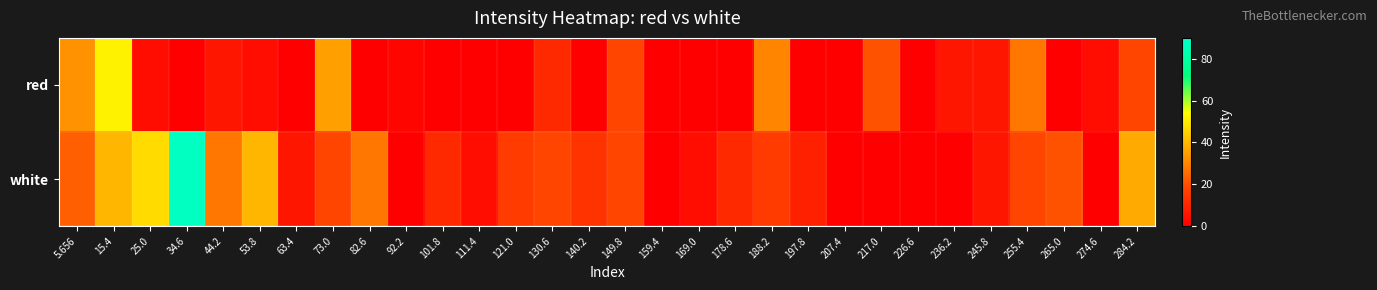

Reading left to right, list all the values displayed in this chart.

red: 5.656=32.5	15.4=51.6	25.0=3.8	34.6=0.0	44.2=6.2	53.8=3.8	63.4=0.0	73.0=34.9	82.6=0.0	92.2=1.4	101.8=0.0	111.4=0.0	121.0=0.0	130.6=11.0	140.2=0.0	149.8=18.1	159.4=0.0	169.0=0.0	178.6=0.0	188.2=30.1	197.8=0.0	207.4=0.0	217.0=20.5	226.6=0.0	236.2=6.2	245.8=6.2	255.4=27.7	265.0=0.0	274.6=3.8	284.2=18.1
white: 5.656=22.9	15.4=39.6	25.0=46.8	34.6=87.4	44.2=27.7	53.8=39.6	63.4=6.2	73.0=18.1	82.6=27.7	92.2=0.0	101.8=11.0	111.4=3.8	121.0=15.8	130.6=18.1	140.2=13.4	149.8=18.1	159.4=0.0	169.0=3.8	178.6=11.0	188.2=15.8	197.8=8.6	207.4=0.0	217.0=0.0	226.6=0.0	236.2=0.0	245.8=6.2	255.4=18.1	265.0=20.5	274.6=0.0	284.2=37.2